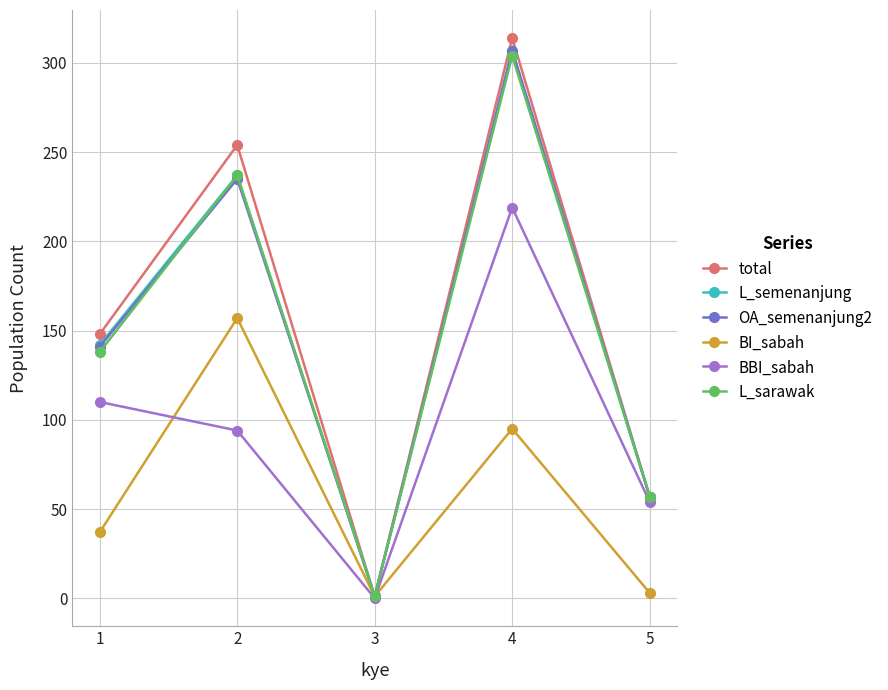

Count the number of categories in the chart.

5